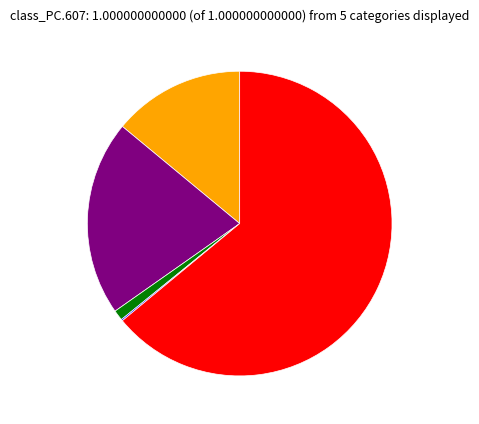

Does any single category account for the majority?

Yes